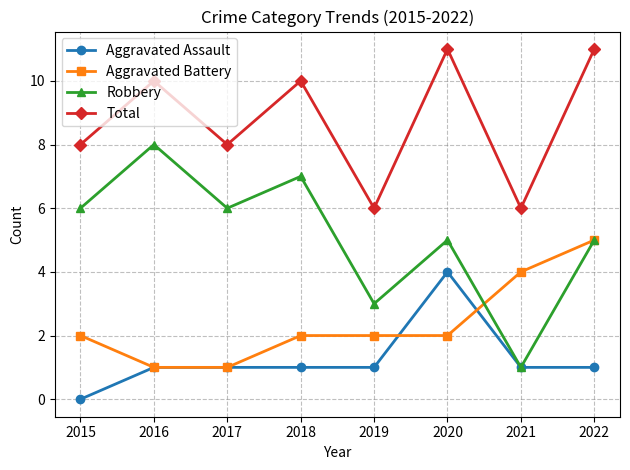

What is the total value across all series at 2019?

12